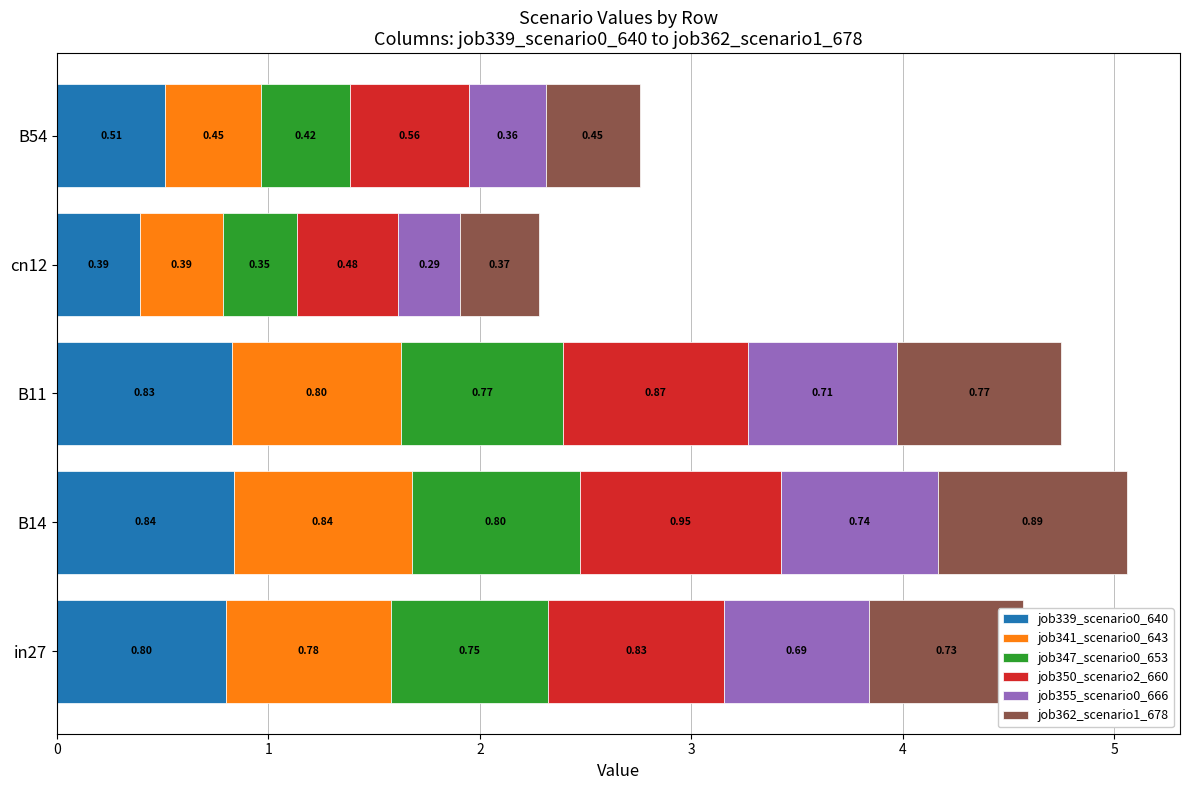

At which category is the sum across all series the highest?

B14